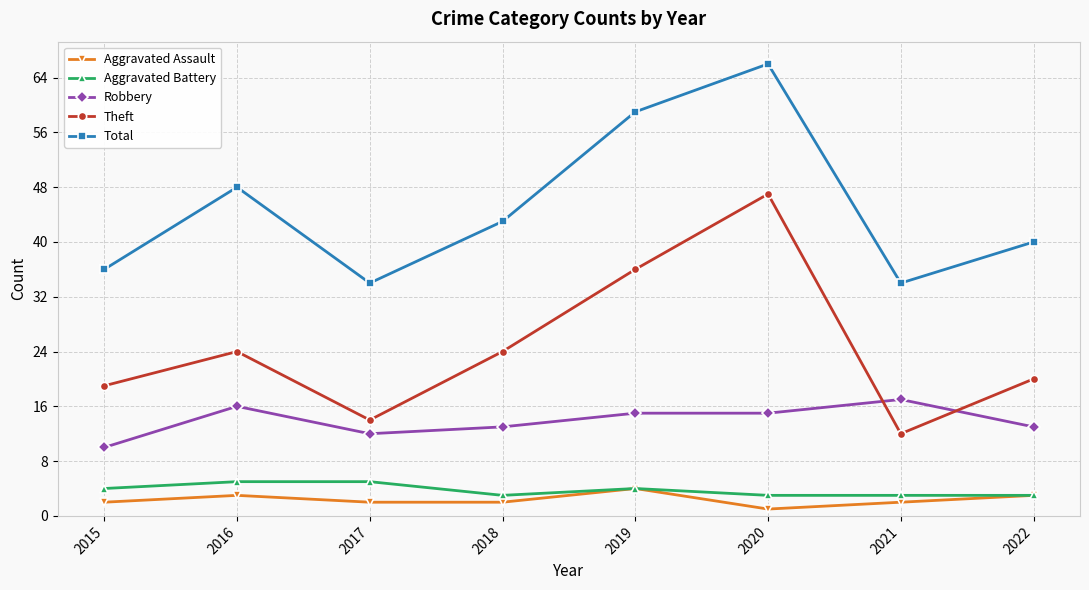

Is it true that Total equals 59 at 2019?

True